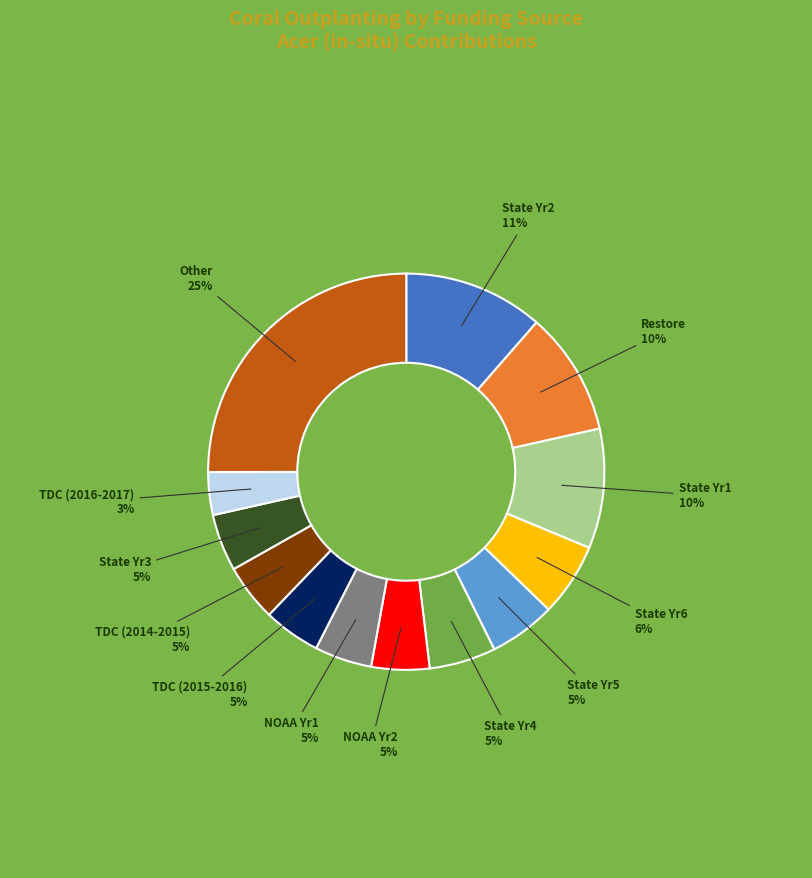

Is there a majority slice in this chart?

No